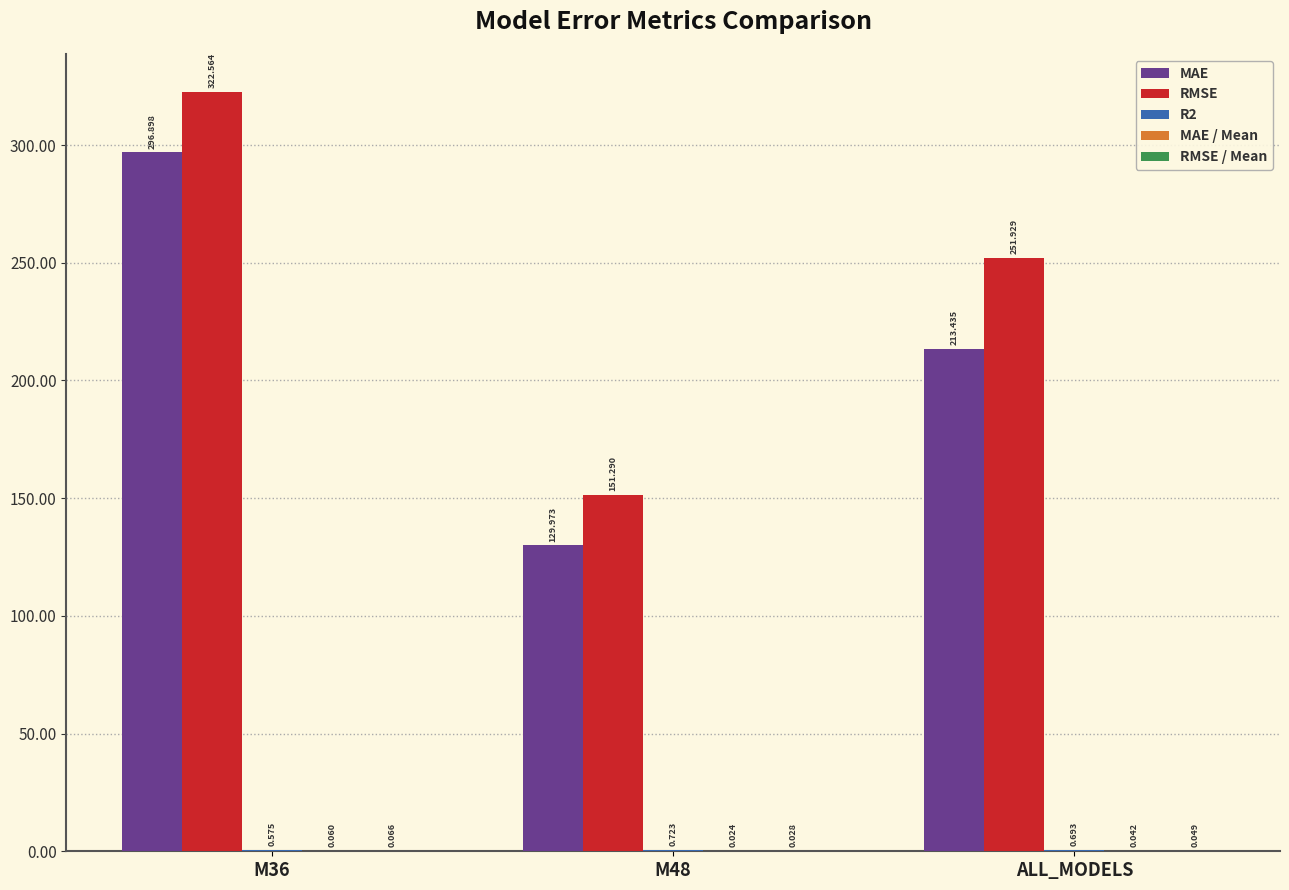

Count the number of categories in the chart.

3